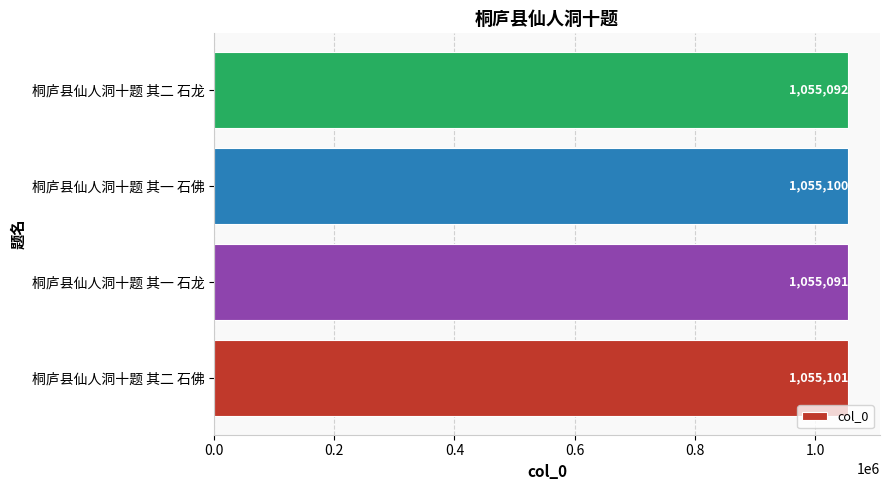

List the labels in order of value, smallest first.

桐庐县仙人洞十题 其一 石龙, 桐庐县仙人洞十题 其二 石龙, 桐庐县仙人洞十题 其一 石佛, 桐庐县仙人洞十题 其二 石佛